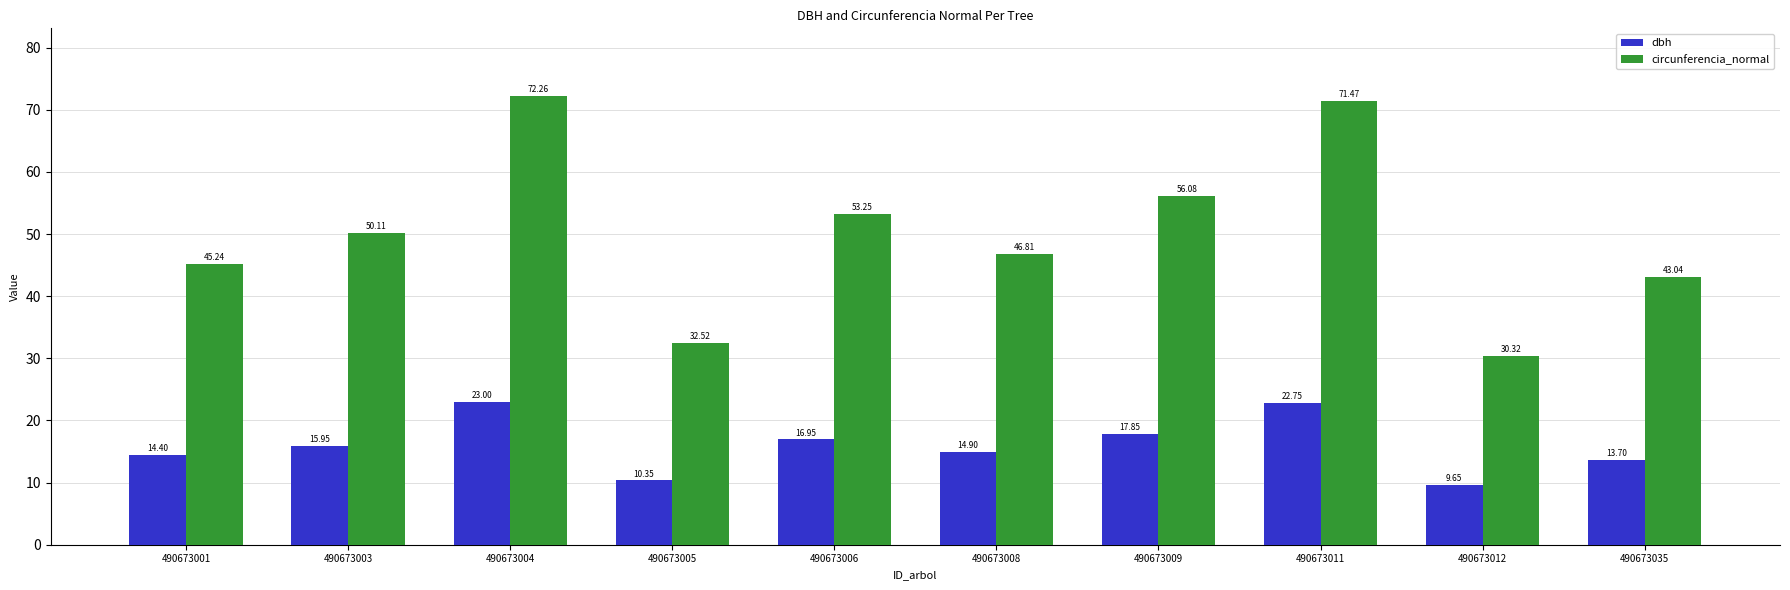

Are the bars grouped side by side (vs. stacked)?

Yes